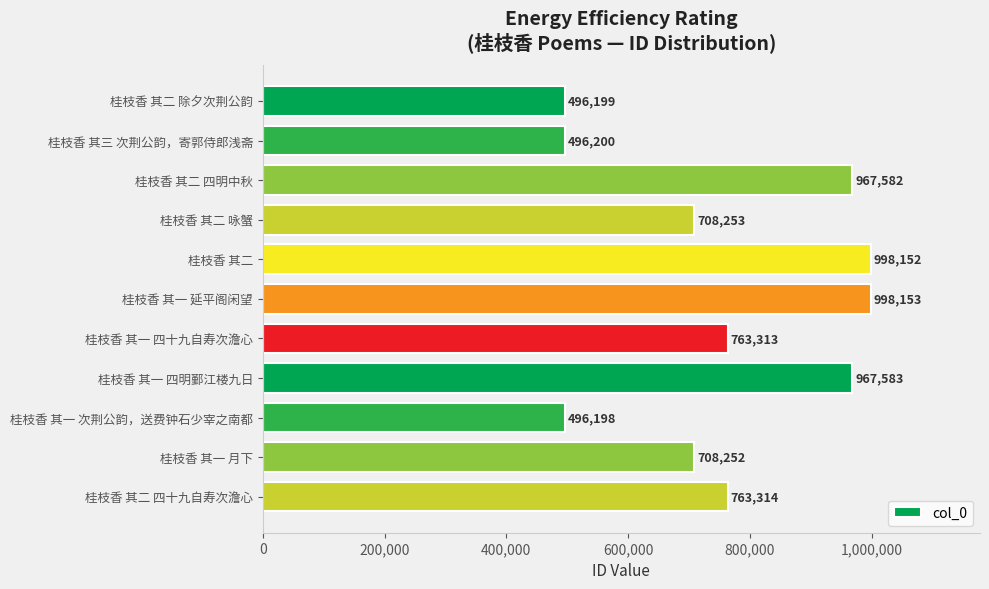

Rank the categories by value from highest to lowest.

桂枝香 其一 延平阁闲望, 桂枝香 其二, 桂枝香 其一 四明鄞江楼九日, 桂枝香 其二 四明中秋, 桂枝香 其二 四十九自寿次澹心, 桂枝香 其一 四十九自寿次澹心, 桂枝香 其二 咏蟹, 桂枝香 其一 月下, 桂枝香 其三 次荆公韵，寄郭侍郎浅斋, 桂枝香 其二 除夕次荆公韵, 桂枝香 其一 次荆公韵，送费钟石少宰之南都